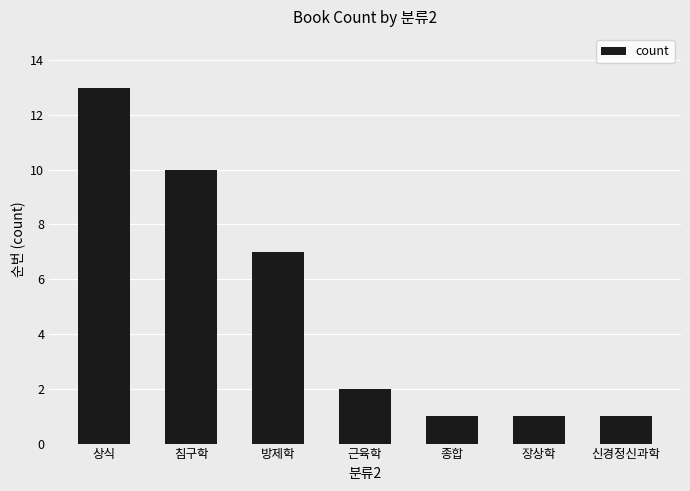

Which has a higher value, 근육학 or 신경정신과학?

근육학